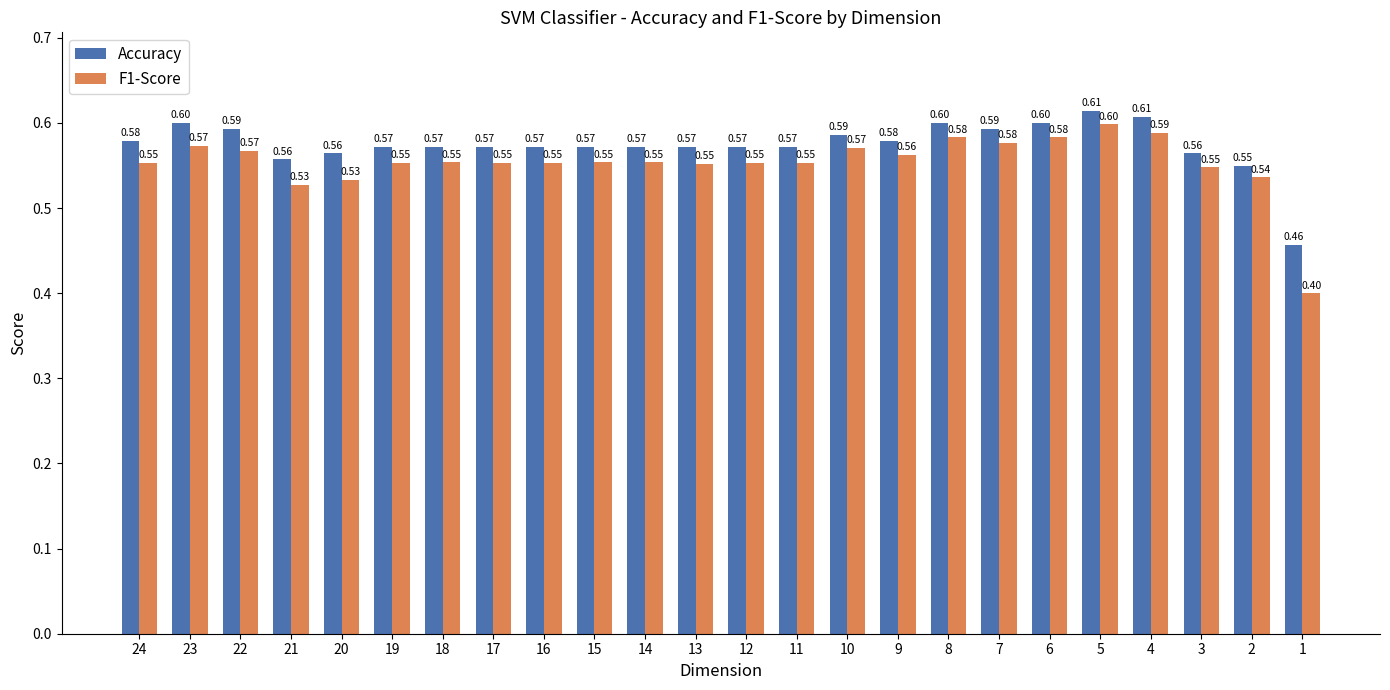

Rank the series by their maximum value, from highest to lowest.

Accuracy, F1-Score